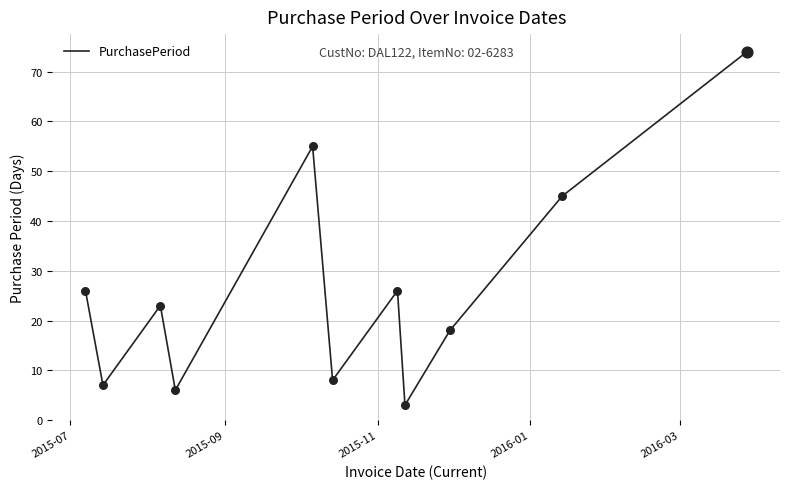

What is the difference between the maximum and minimum values?

71